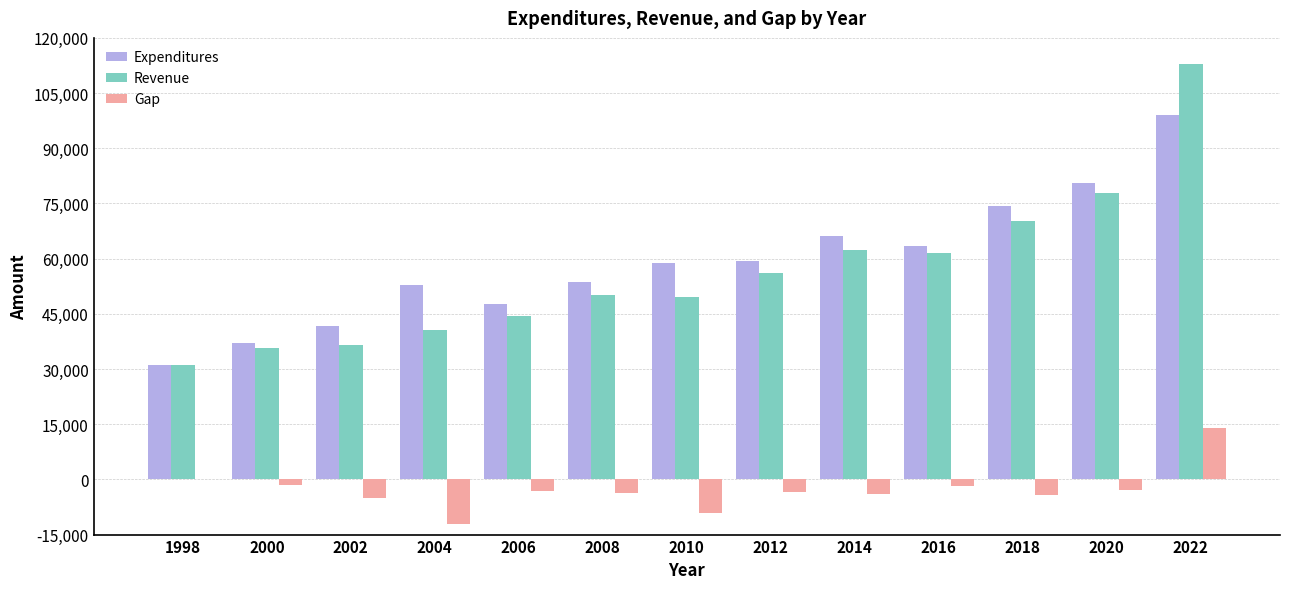

The value of Revenue at 2012 is 14623.8. True or false?

False